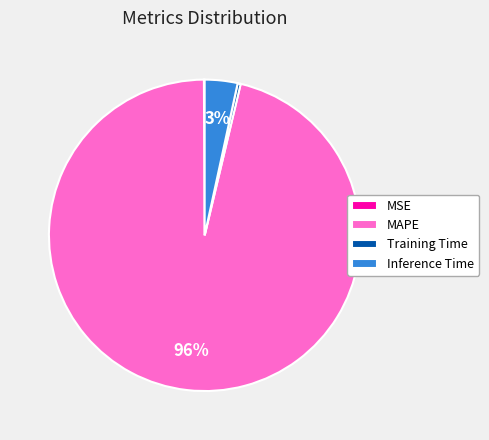

What percentage is the Inference Time slice, to the nearest percent?

3%